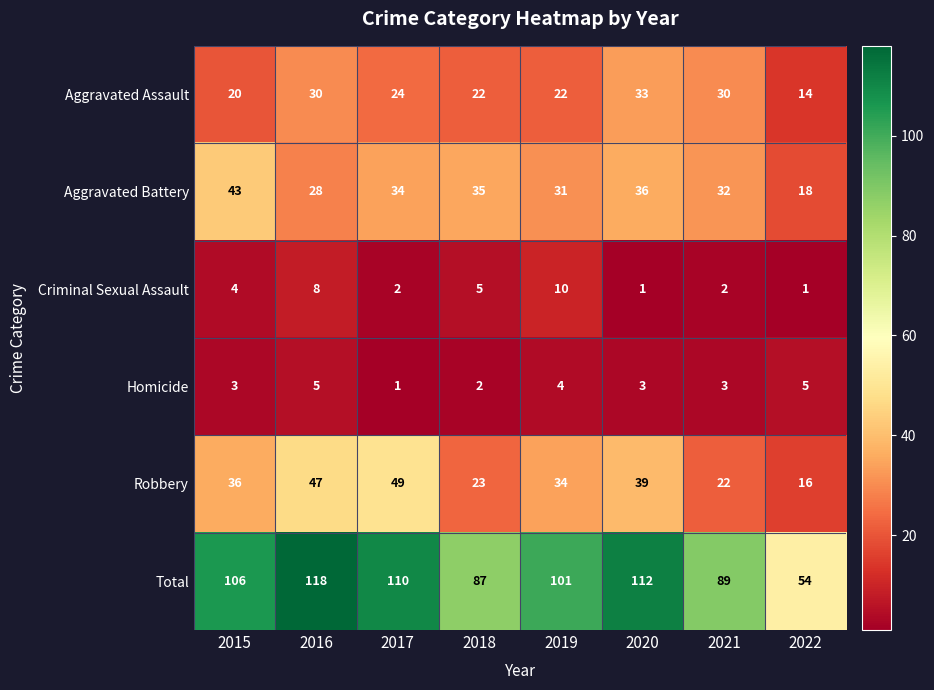

At which category is the sum across all series the highest?

2016